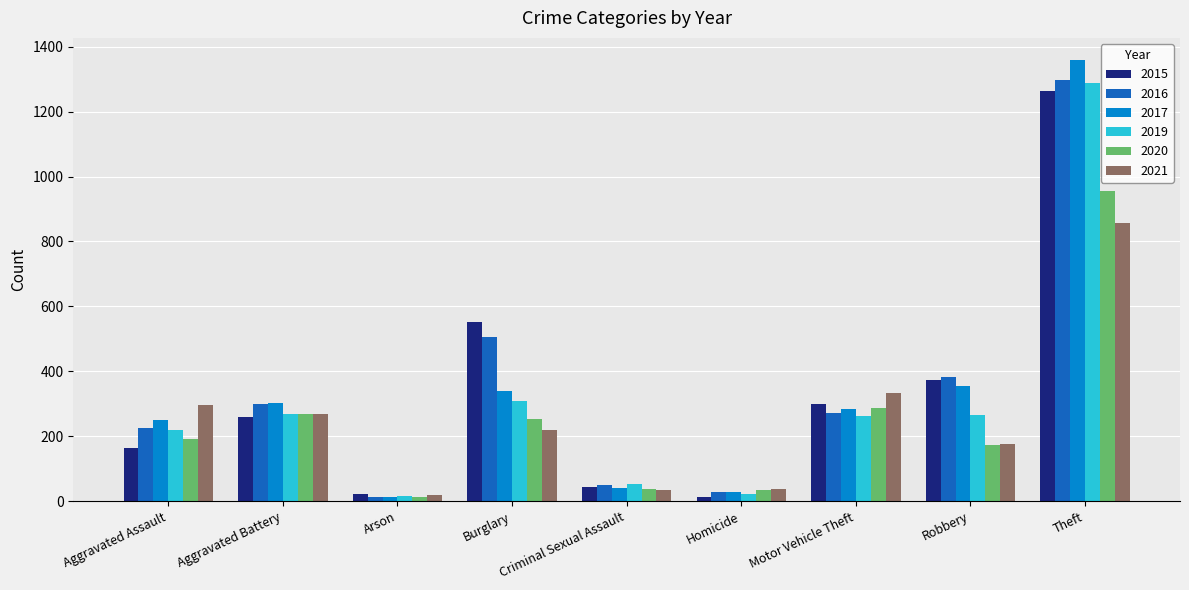

What is the sum of the 2019 values at Burglary and Criminal Sexual Assault?

362